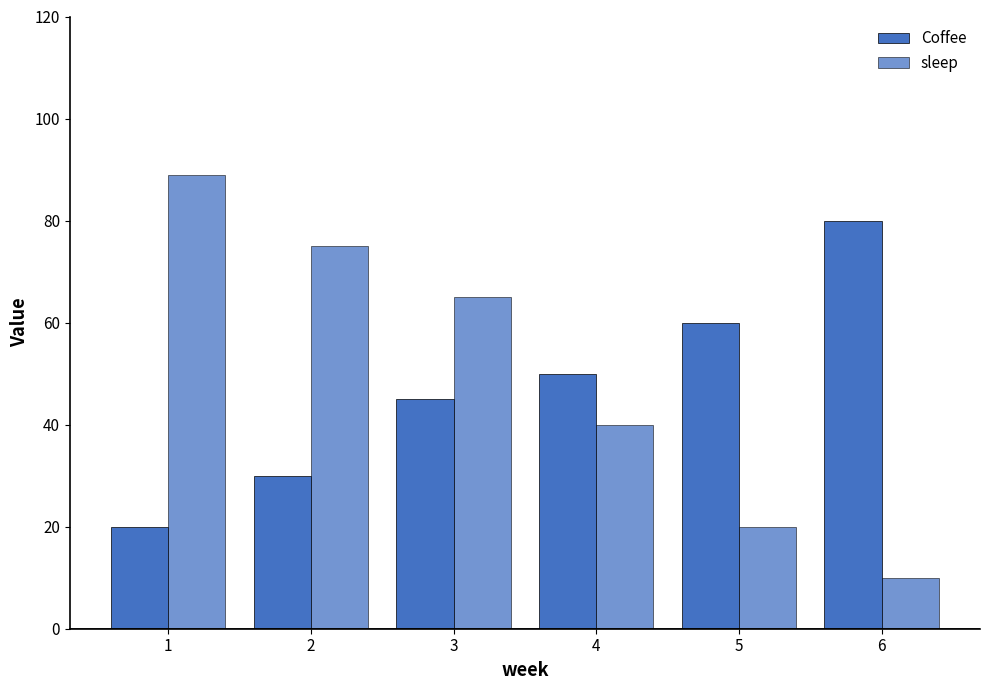

How many series are shown in this chart?

2